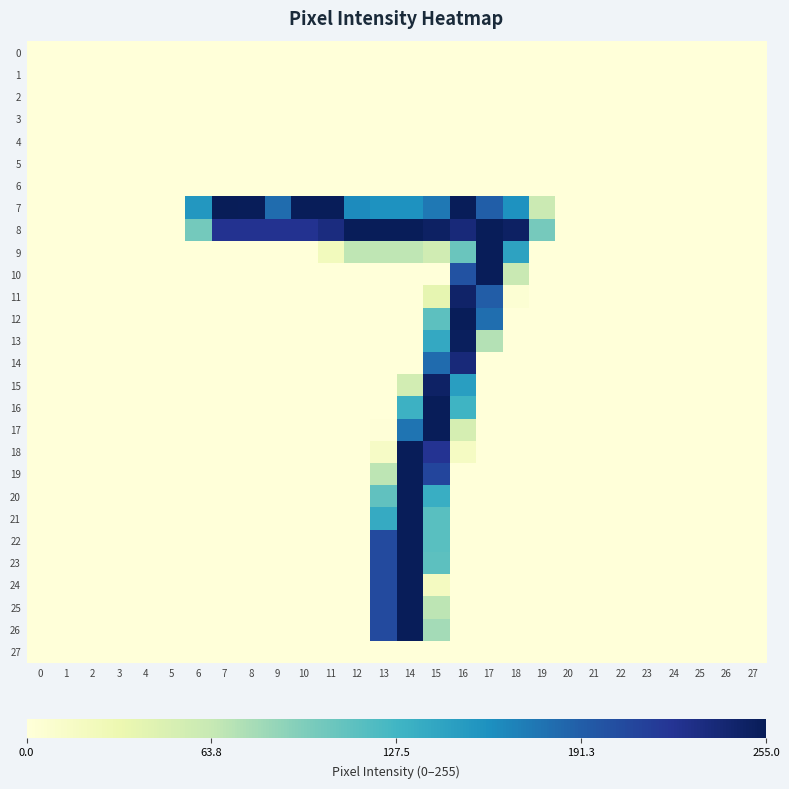

What is the spread (max minus min) of values at 18?

249